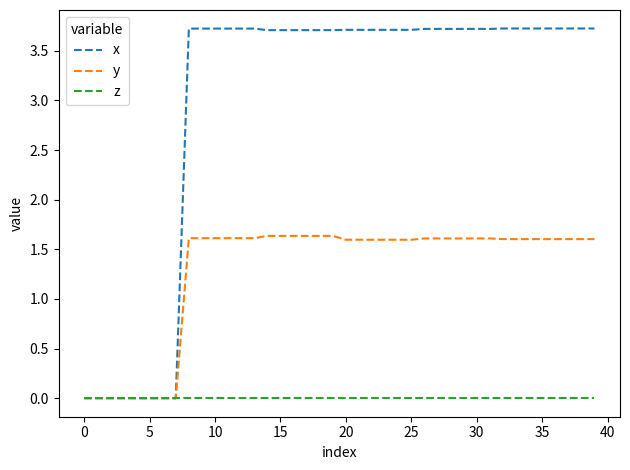

What is the maximum value shown in the chart?

3.7